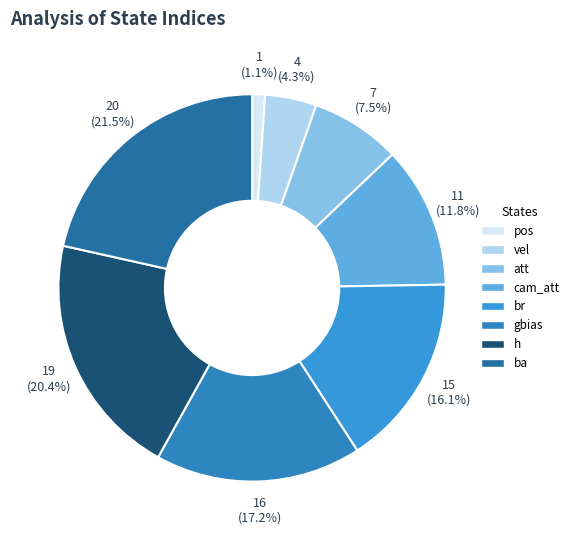

To the nearest percent, what portion does att represent?

8%